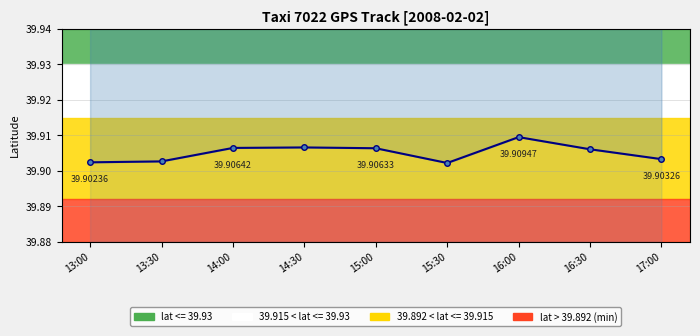

Reading left to right, extract all data points from this chart.

13:00=39.9	13:30=39.9	14:00=39.9	14:30=39.9	15:00=39.9	15:30=39.9	16:00=39.9	16:30=39.9	17:00=39.9